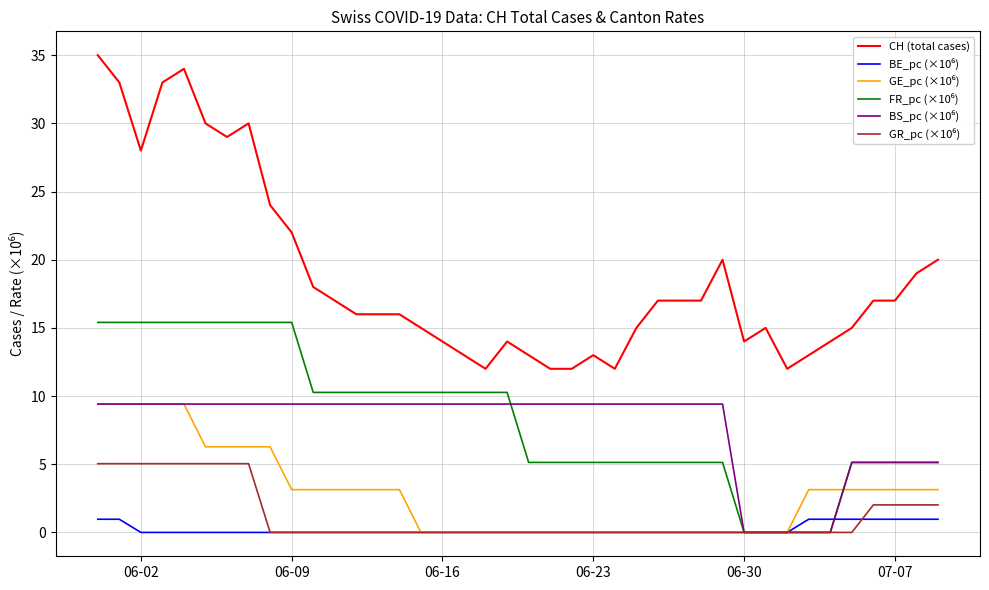

What is the lowest value of the CH (total cases) series?

12.0